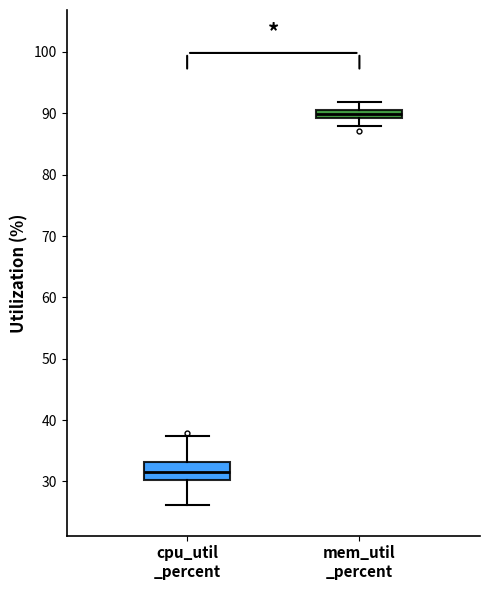

Where does the upper whisker of the box for cpu_util _percent end on the y-axis? The values are not printed on the chart, so give them approximately, as read against the axis.

37